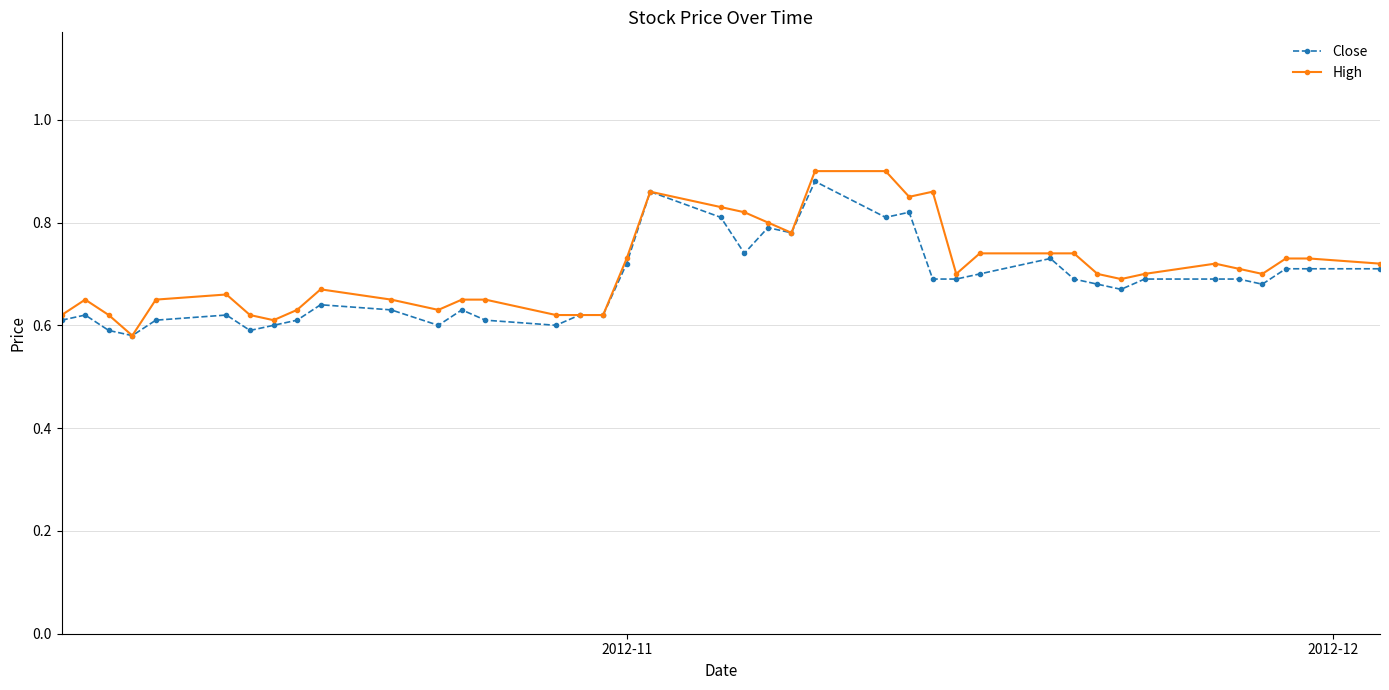

Count the High values in the range 0 to 1.

40